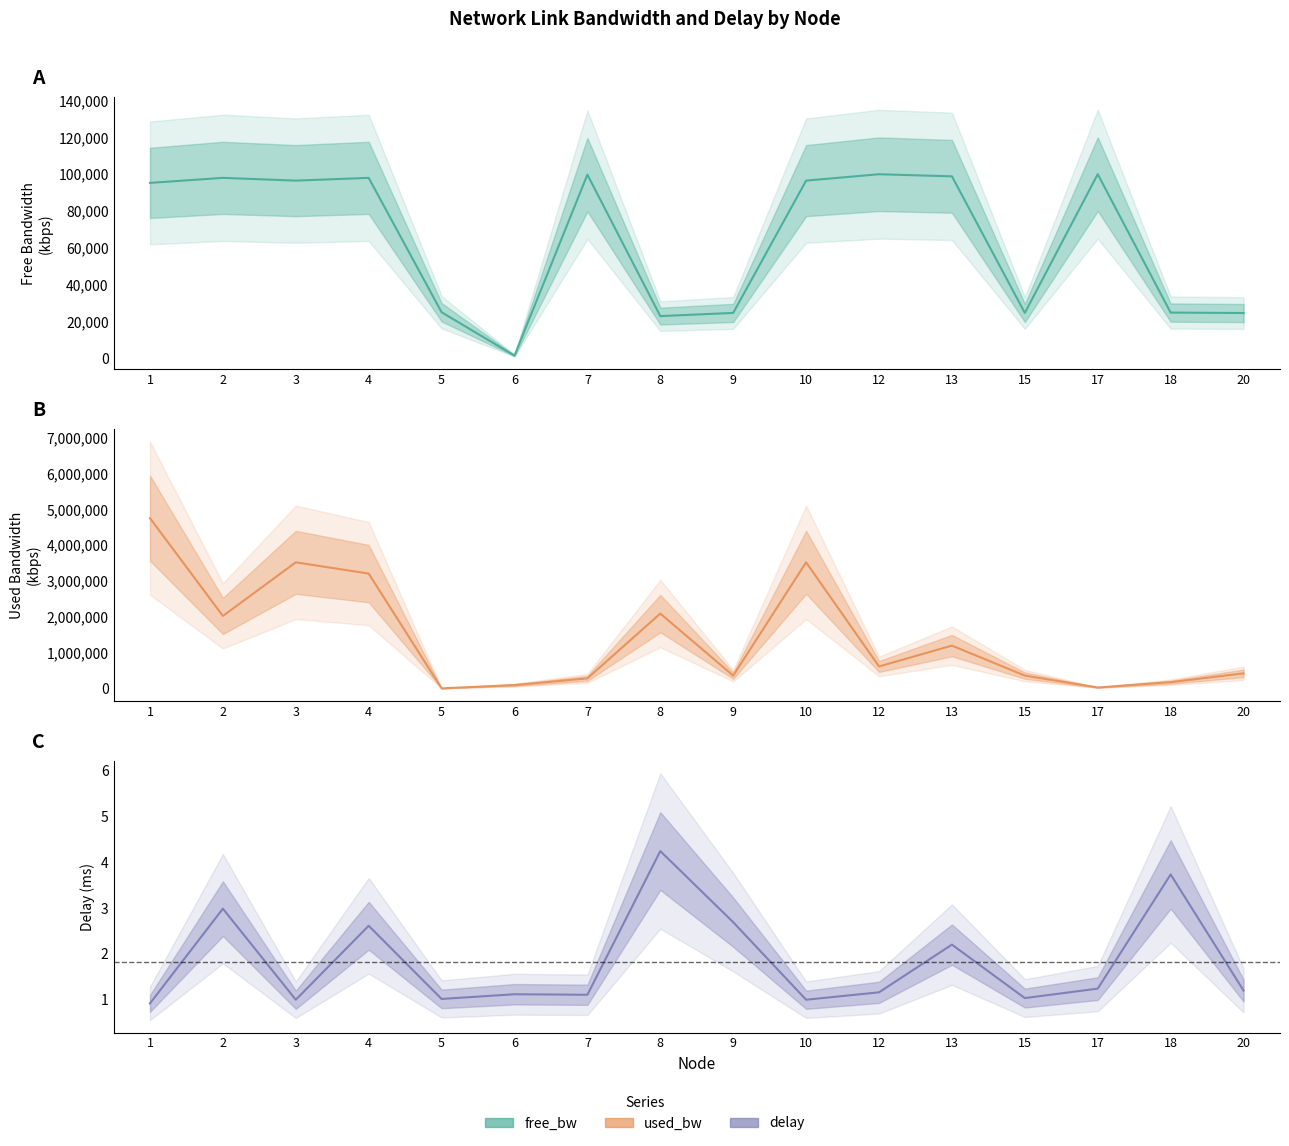

What is the total value across all series at 1?

4846938.7